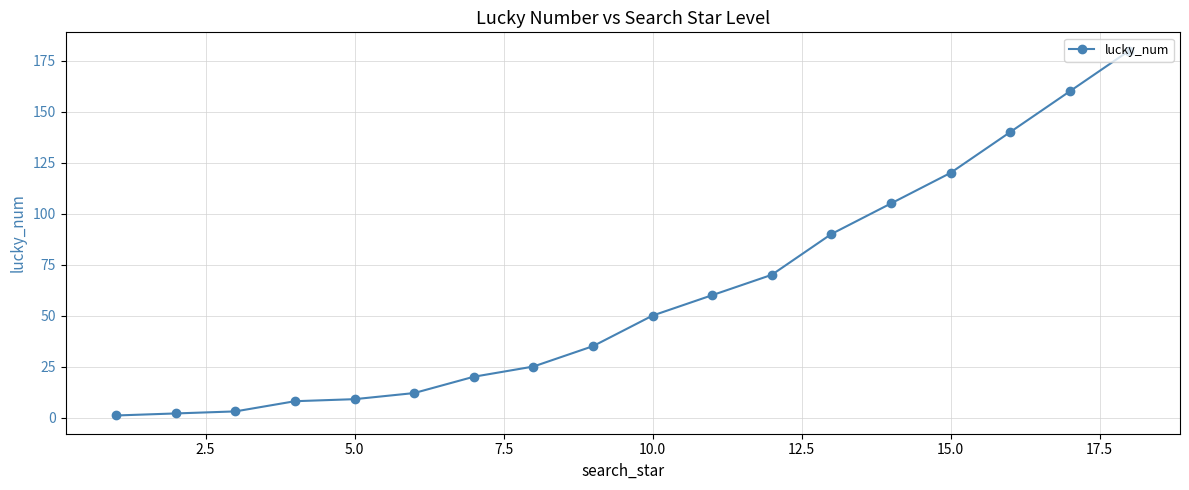

What is the minimum value shown in the chart?

1